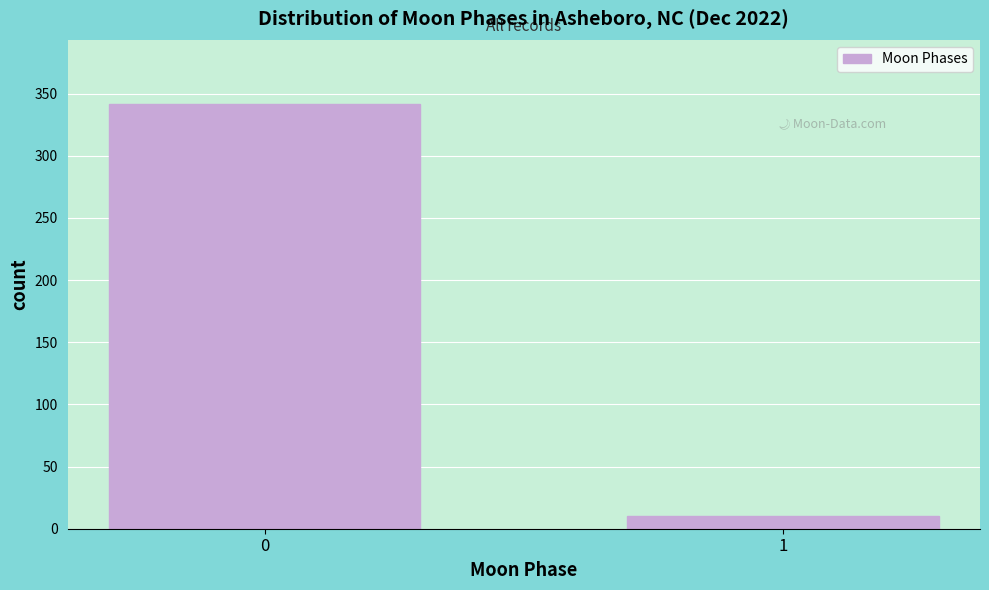

Reading left to right, what are all the values shown in this chart?

0=342	1=10